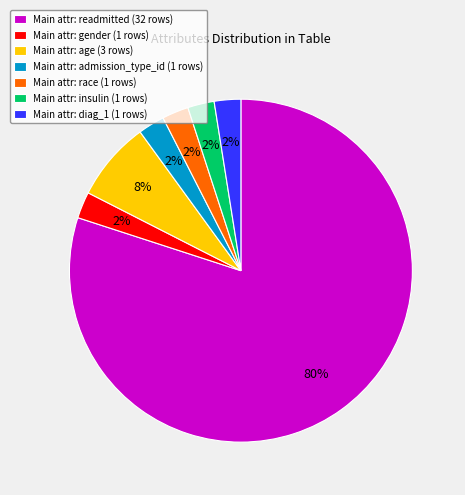

Combined, do Main attr: diag_1 (1 rows) and Main attr: age (3 rows) account for over 50%?

No